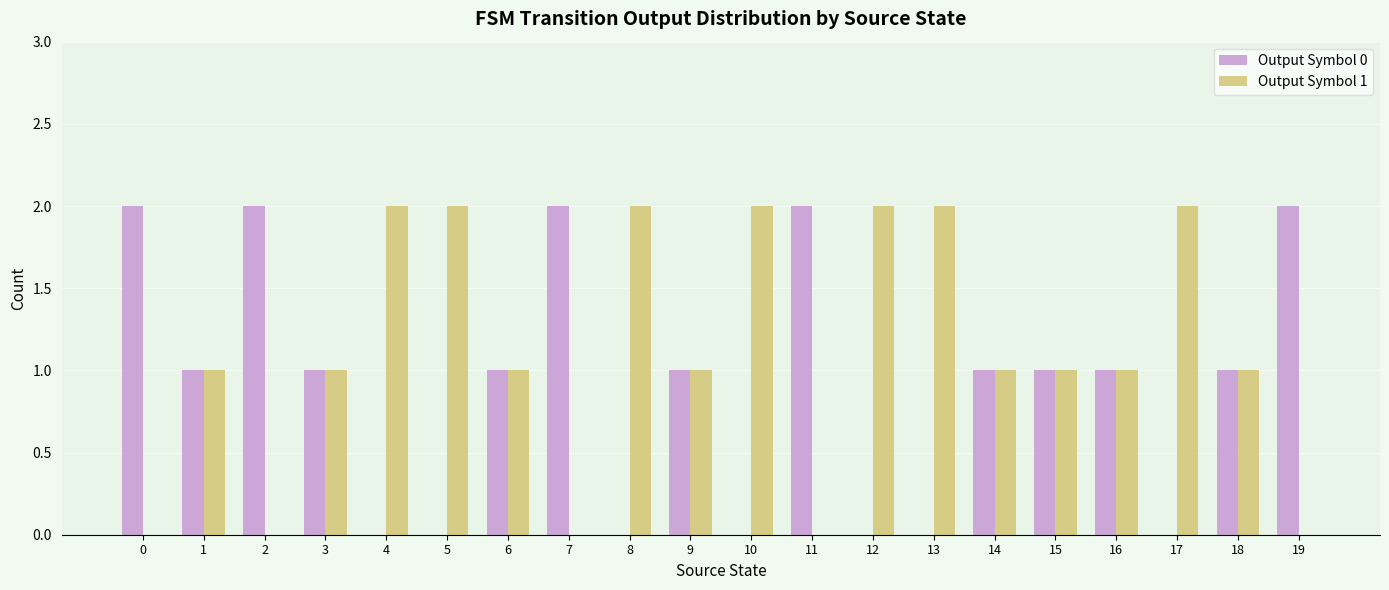

How many distinct data groups are displayed?

2